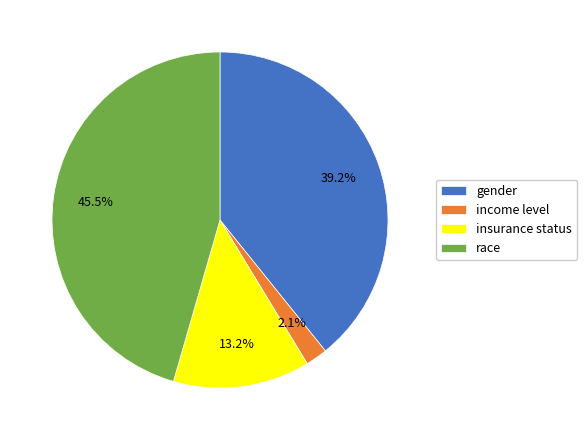

To the nearest percent, what portion does gender represent?

39%